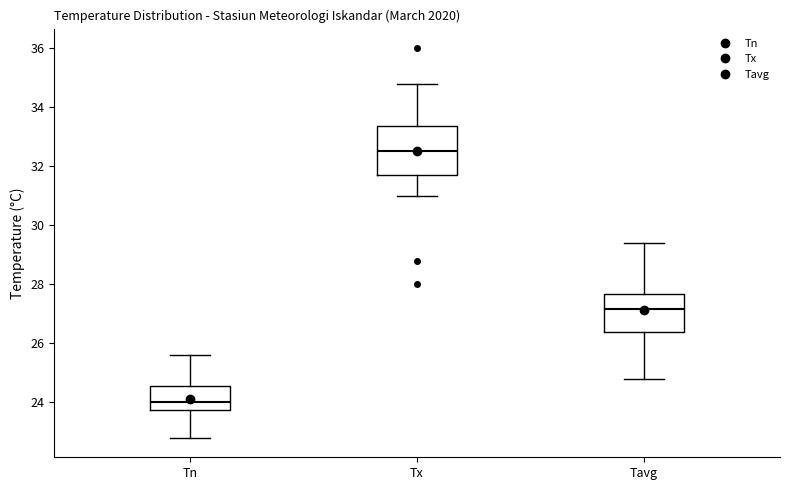

Where is the lower edge of the box for Tavg on the y-axis? The values are not printed on the chart, so give them approximately, as read against the axis.

26.4